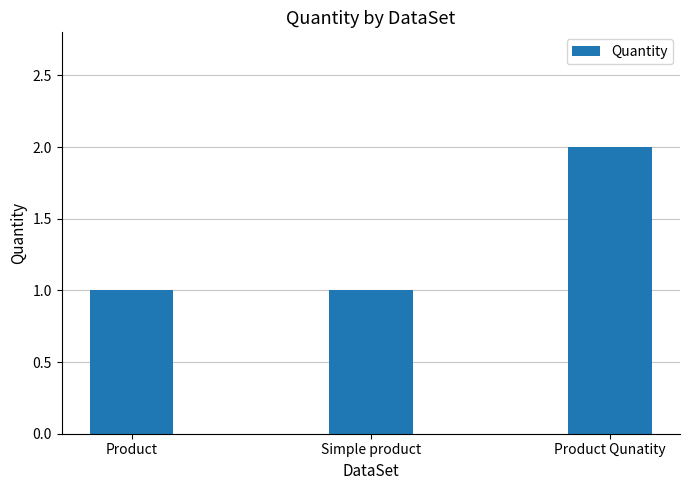

How many bars are there in total?

3